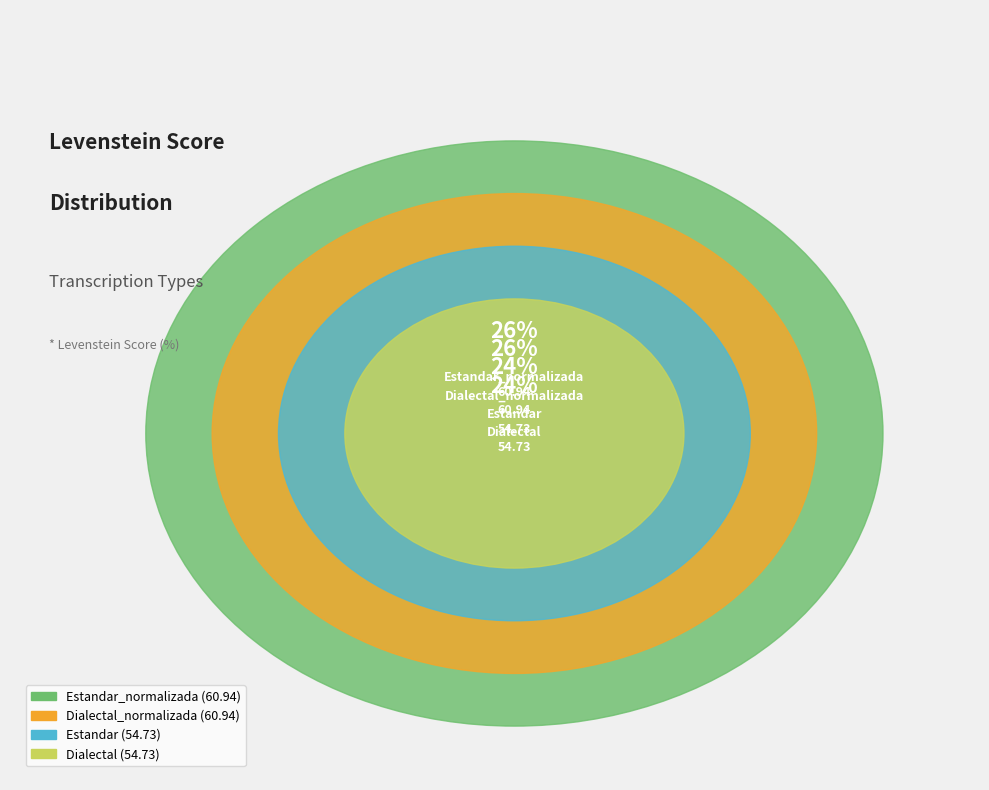

What percentage is the Estandar slice, to the nearest percent?

24%